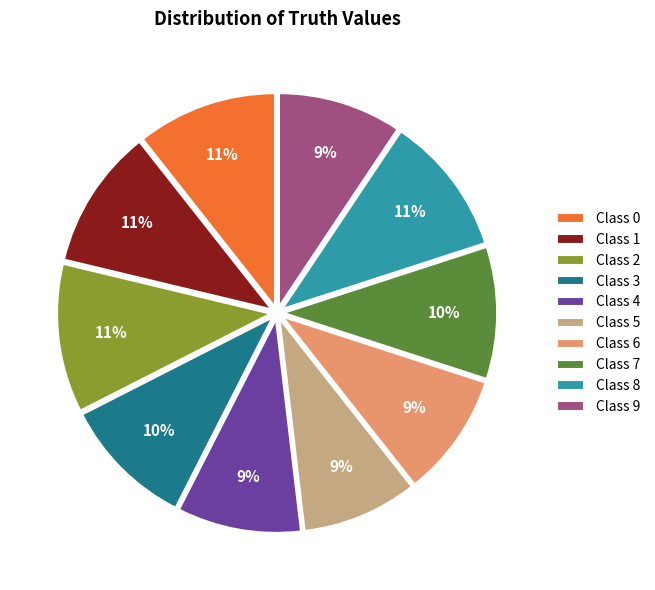

Is there a majority slice in this chart?

No